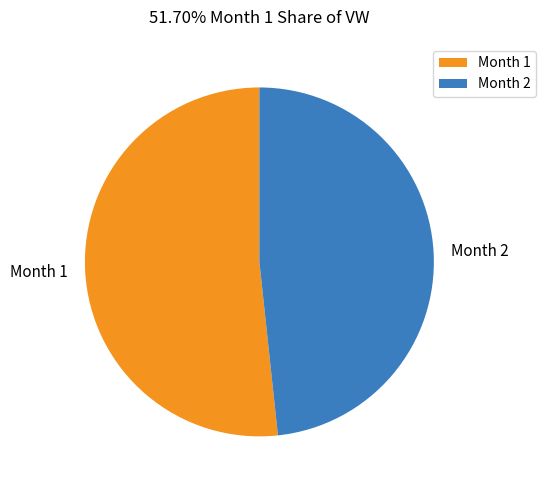

Is the sum of Month 1 and Month 2 greater than half?

Yes